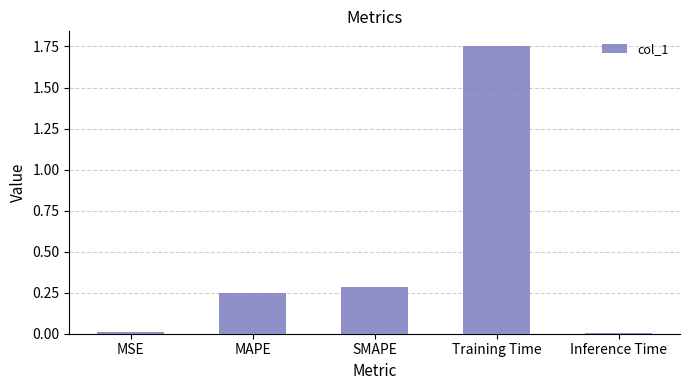

Between SMAPE and Training Time, which is larger?

Training Time